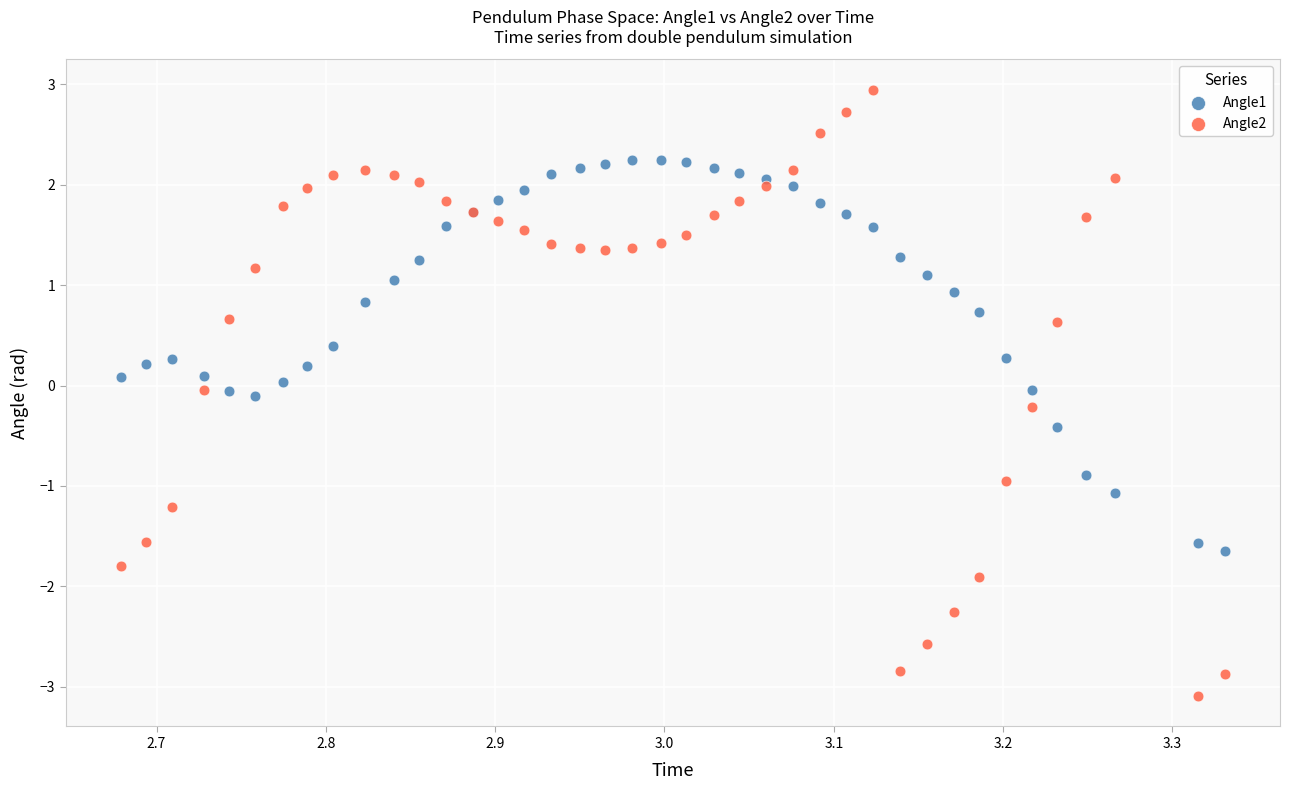

Which series reaches the minimum Y coordinate?

Angle2